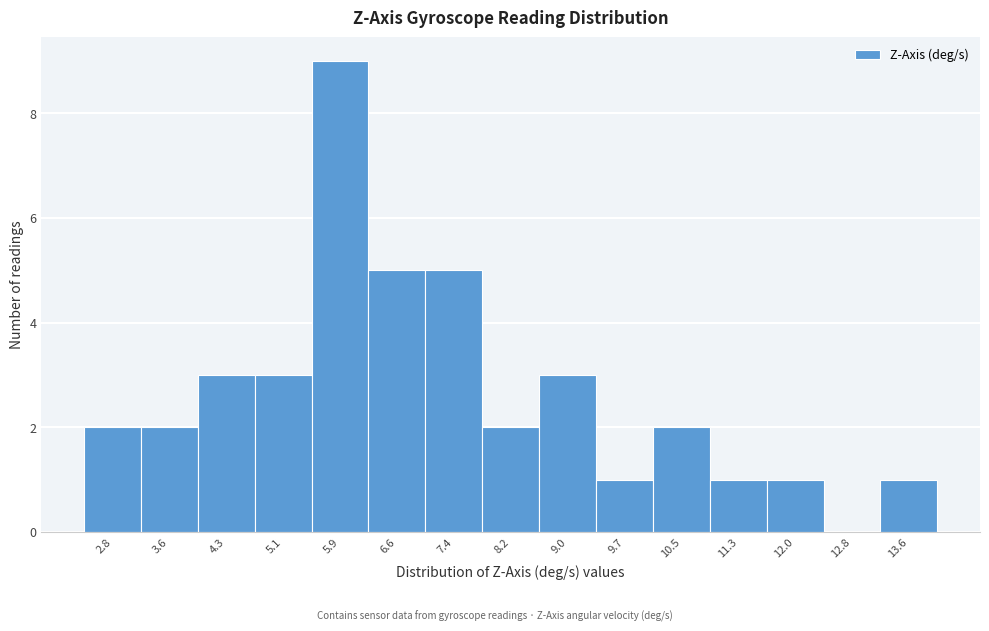

Reading right to left, what are all the values shown in this chart?

13.6=1	12.8=0	12.0=1	11.3=1	10.5=2	9.7=1	9.0=3	8.2=2	7.4=5	6.6=5	5.9=9	5.1=3	4.3=3	3.6=2	2.8=2